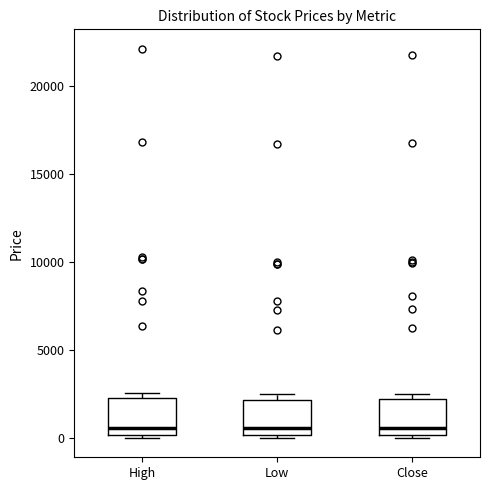

Reading left to right, read every box against the y-axis: the position of its median line, the range the box covers, and the ends of its whiskers. The values are not printed on the chart, so give them approximately, as read against the axis.

High: median 500, box 0 to 2500, whiskers 0 (just below the box's lower edge) to 2500 (just above the box's upper edge)
Low: median 500, box 0 to 2000, whiskers 0 (just below the box's lower edge) to 2500
Close: median 500, box 0 to 2000, whiskers 0 (just below the box's lower edge) to 2500